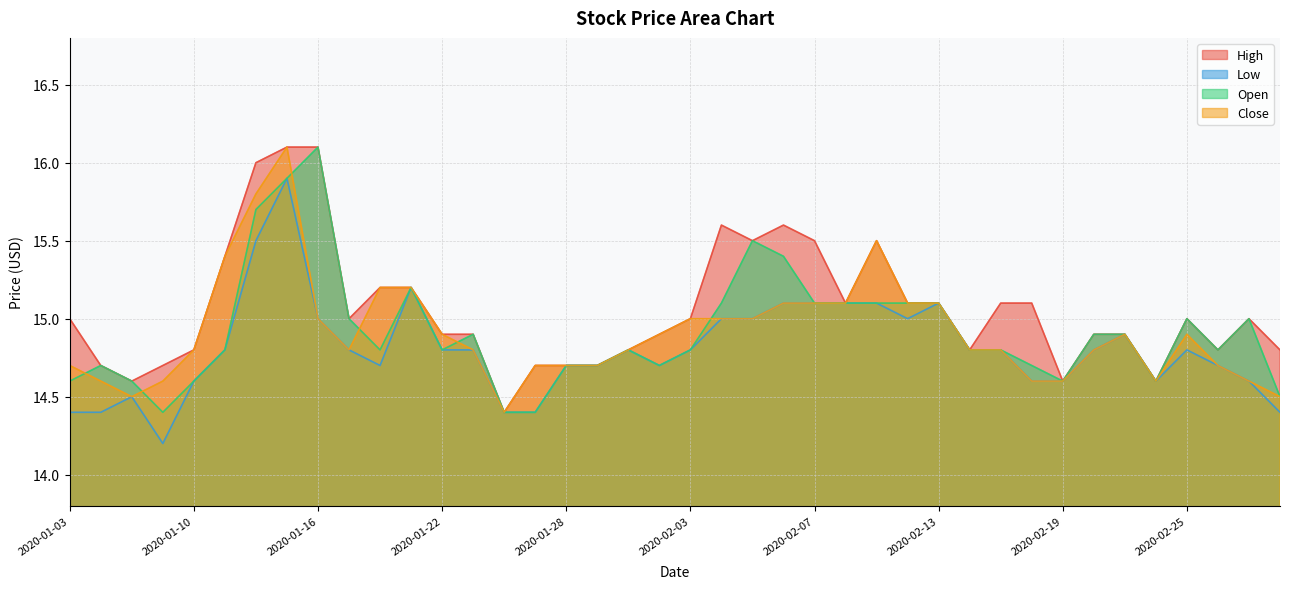

At which category does Low reach its first local peak?

2020-01-08